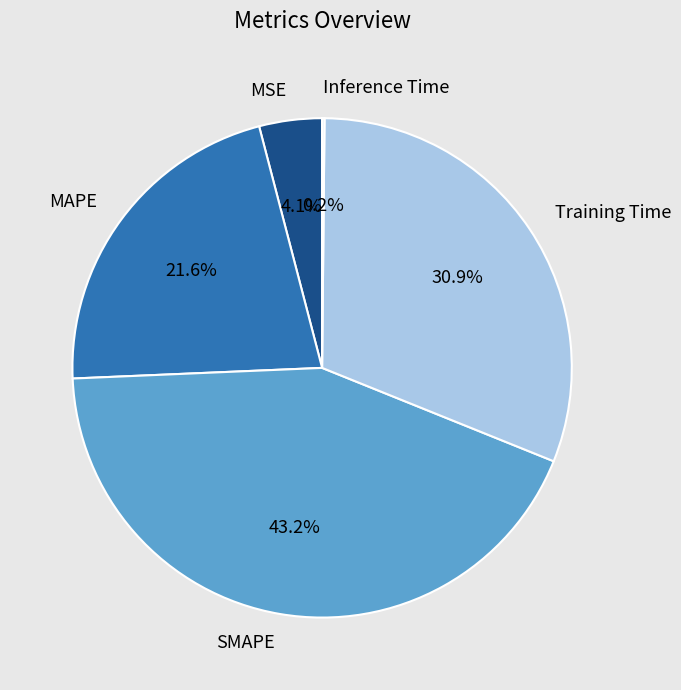

Does MAPE represent more than half of the total?

No